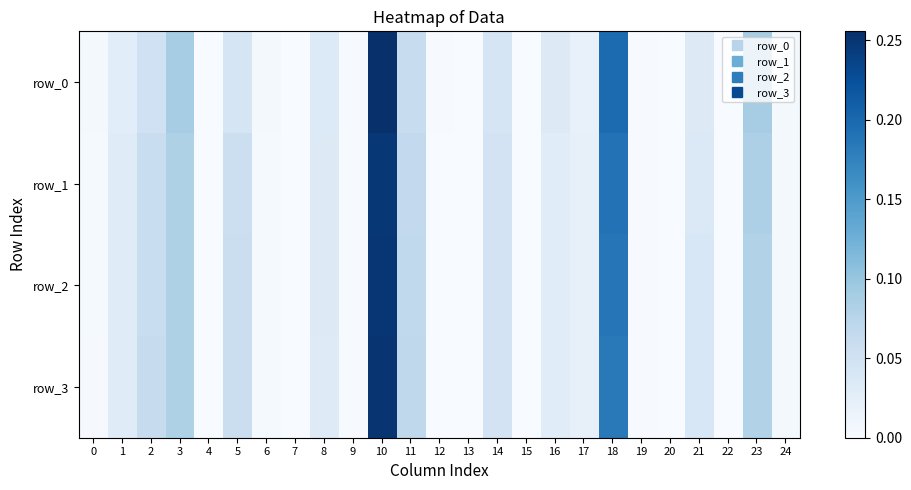

How many values in row_1 are above zero?

24